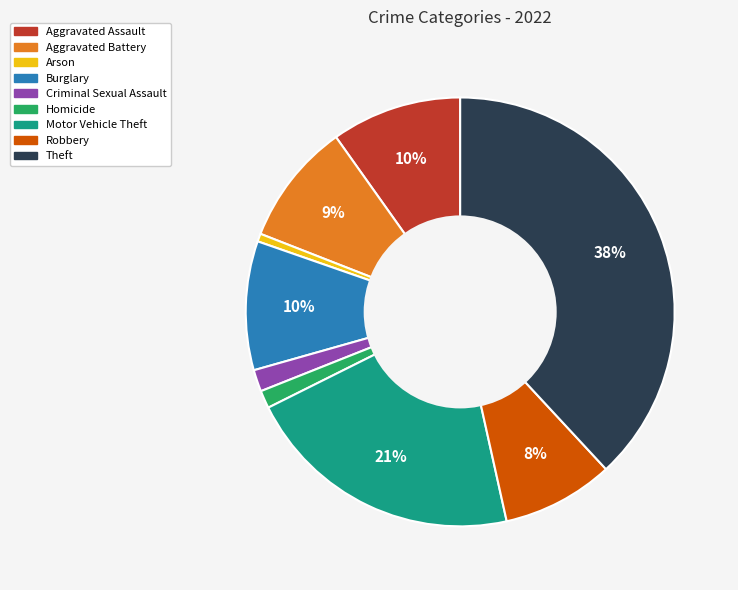

Do Criminal Sexual Assault and Motor Vehicle Theft together represent more than half of the pie?

No